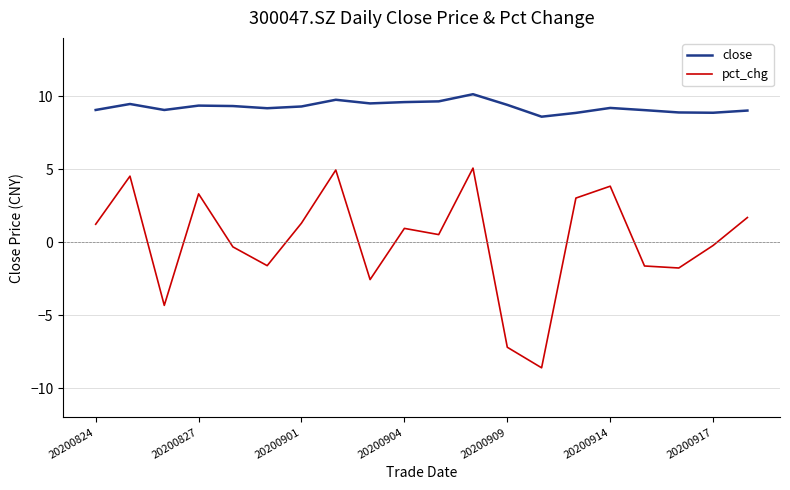

What is the maximum value shown in the chart?

10.1